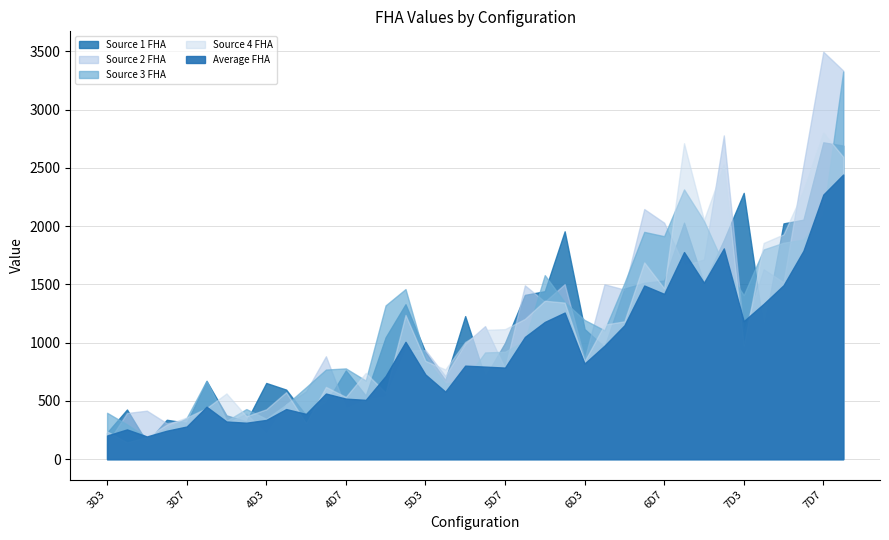

Which series has the largest total across all categories?

Source 2 FHA